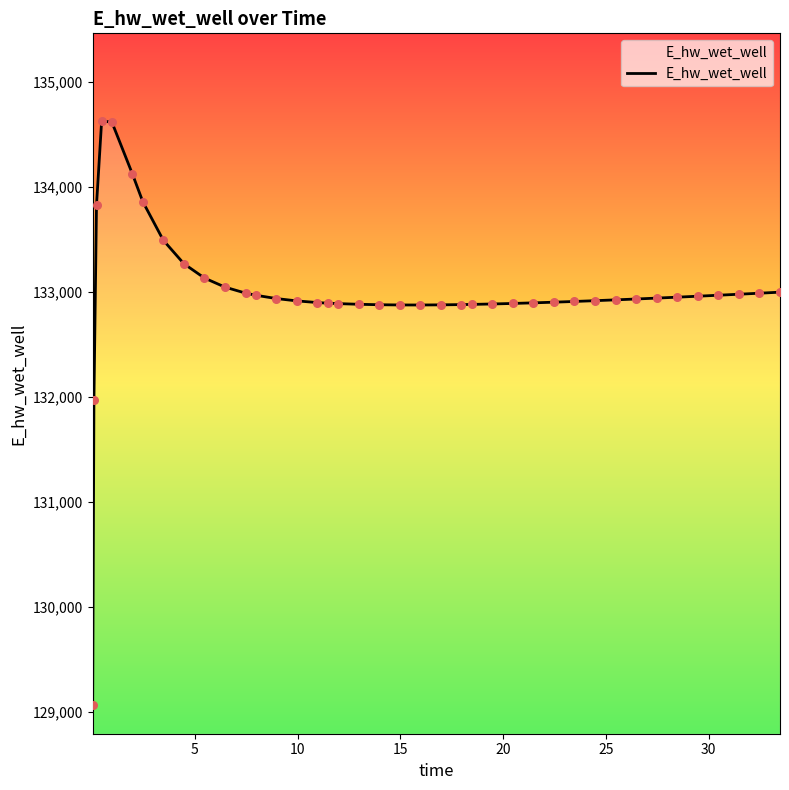

What is the difference between the maximum and minimum values?

5557.7